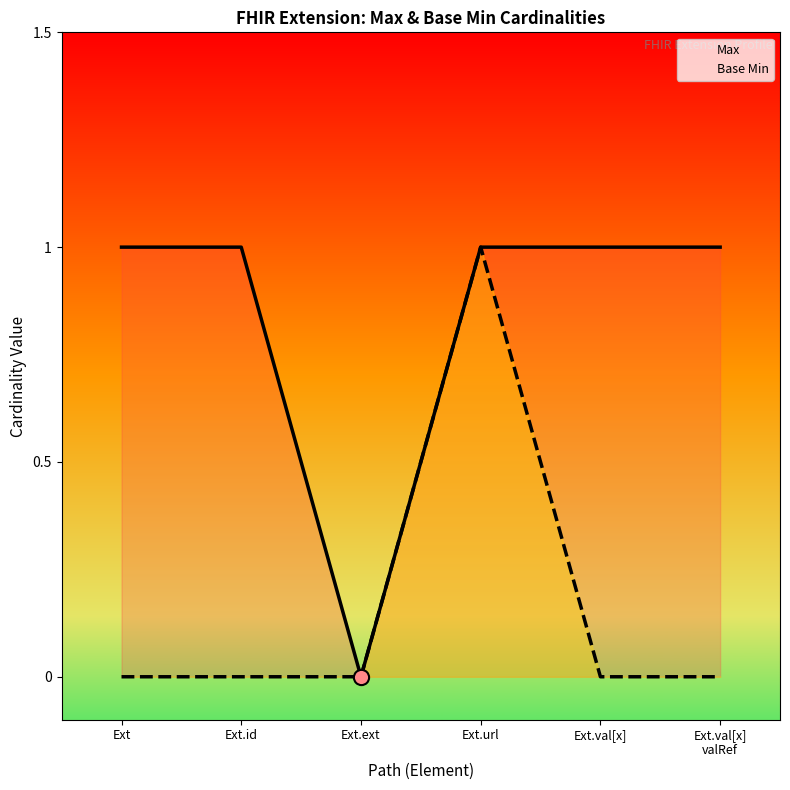

Which series has the largest Y range (max minus min)?

Max